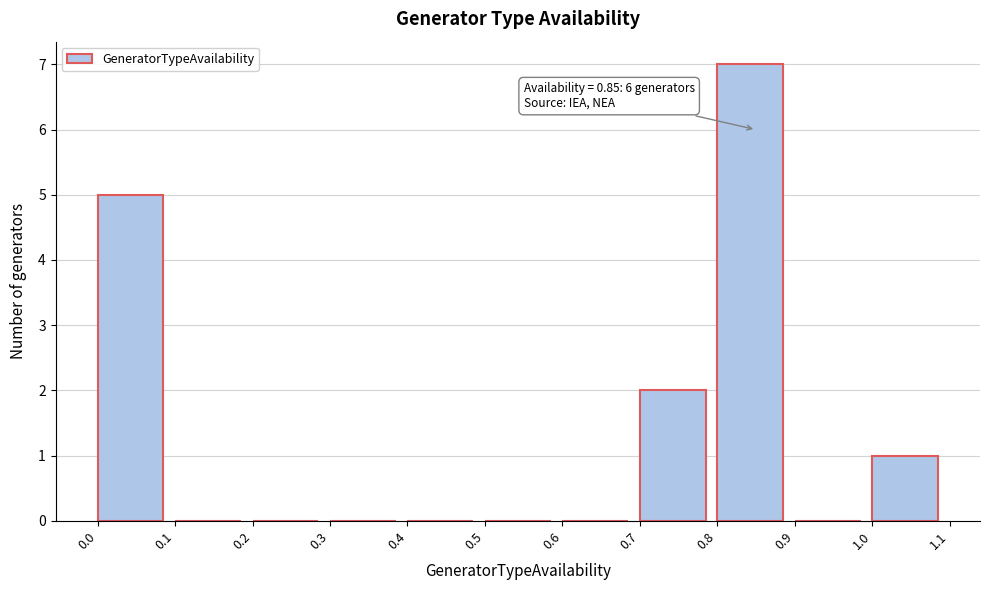

Over which range of the x-axis is the bar tallest?

0.8 to 0.9